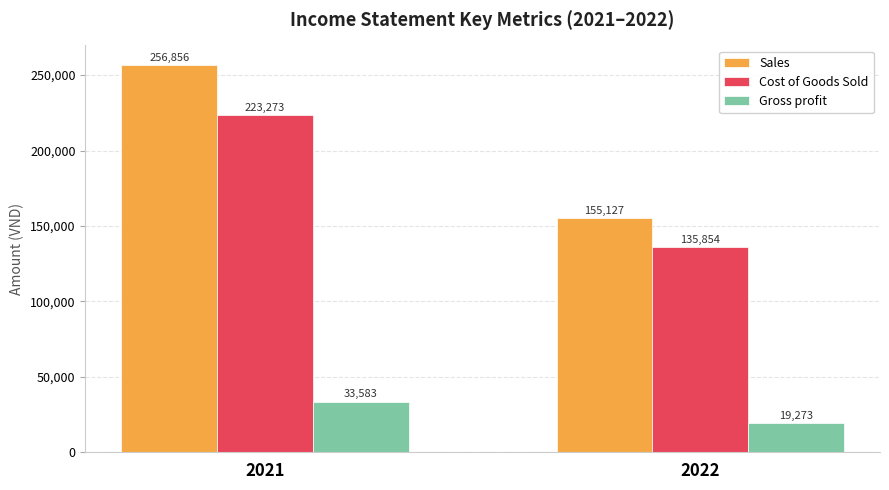

Reading left to right, what are all the values shown in this chart?

Sales: 256856	155127
Cost of Goods Sold: 223273	135854
Gross profit: 33583	19273